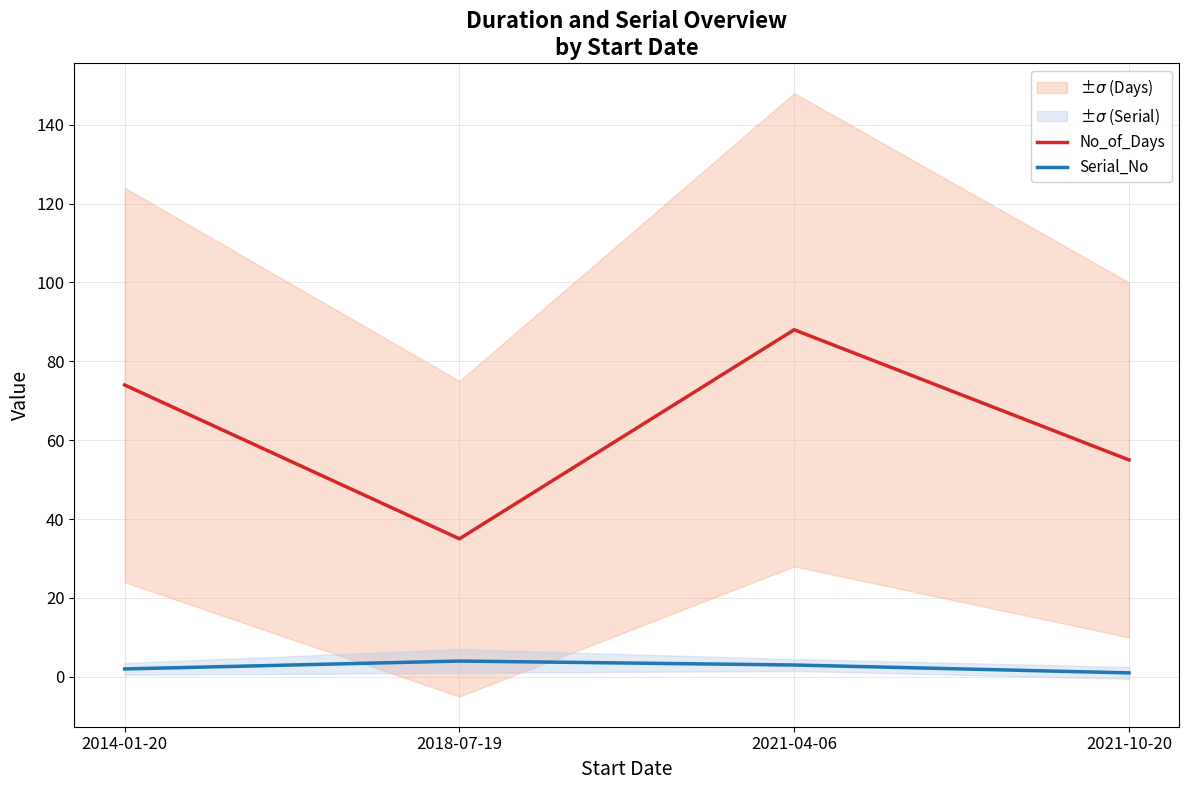

How many data points in No_of_Days are less than 74?

2